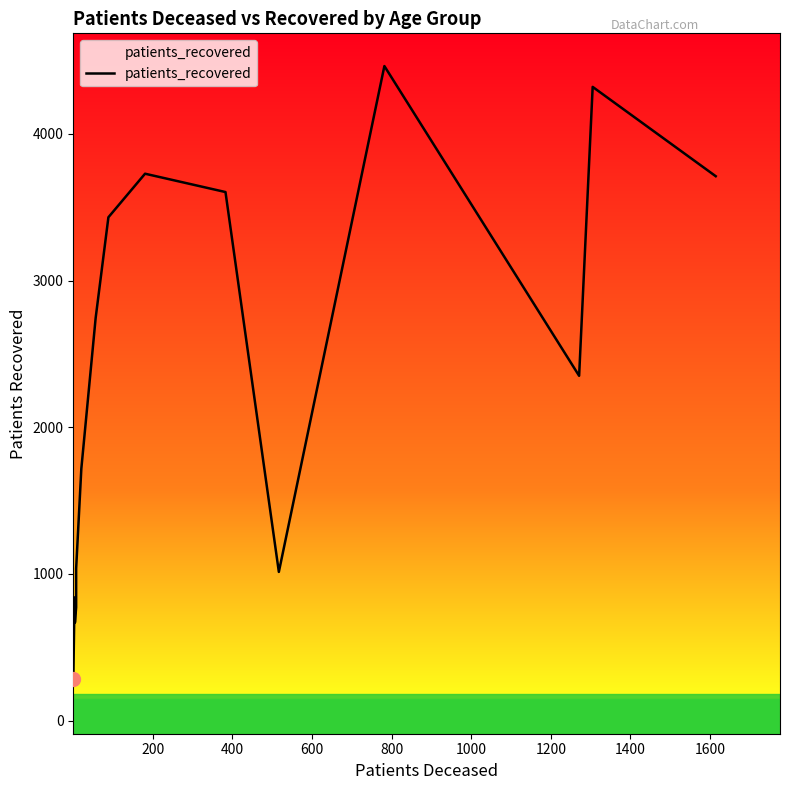

How many points are higher than both their immediate neighbors (excluding endpoints)?

4